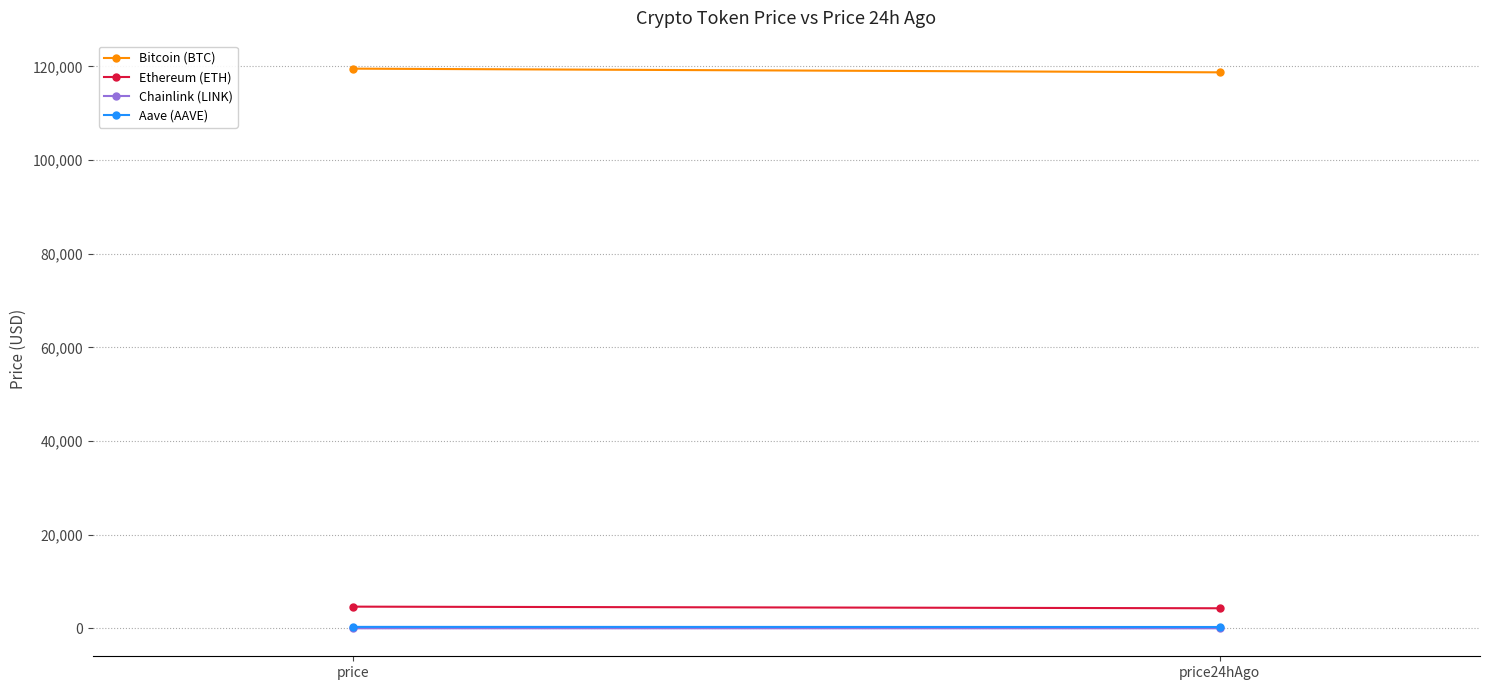

What is the label of the 1st point from the right?

price24hAgo